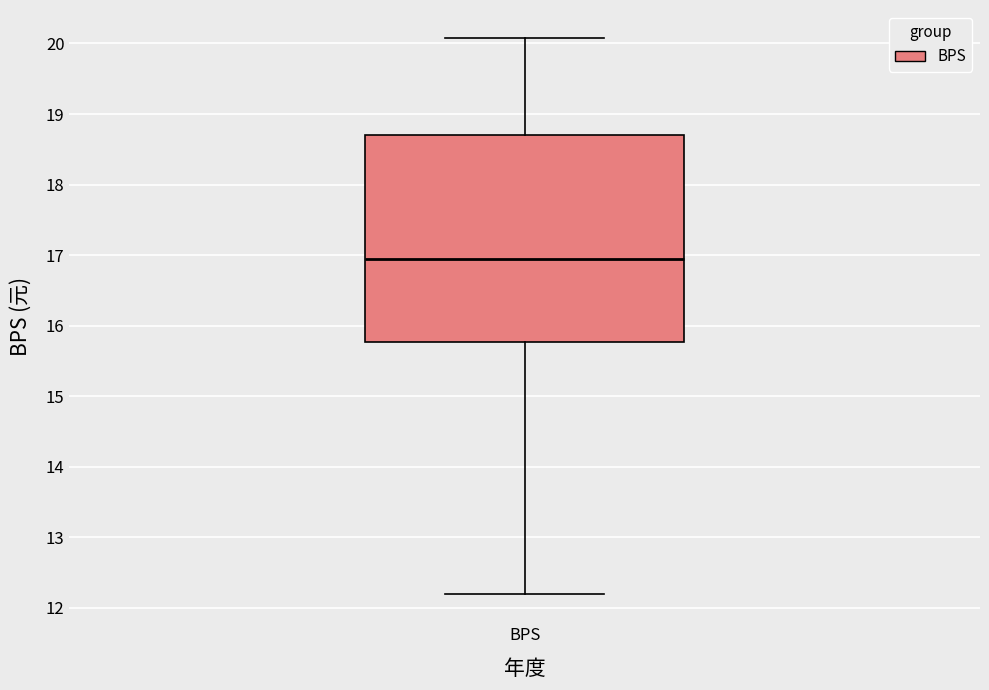

Transcribe this box plot: give where the median line is, the range the box spans, and where the two whiskers end, as read against the y-axis. The values are not printed on the chart, so give them approximately, as read against the axis.

median 17.0, box 15.8 to 18.7, whiskers 12.2 to 20.1